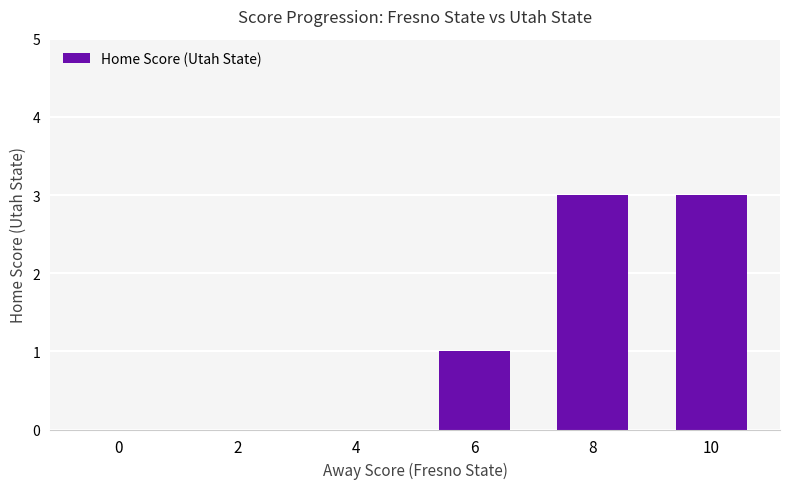

Reading left to right, extract all data points from this chart.

0=0	2=0	4=0	6=1	8=3	10=3